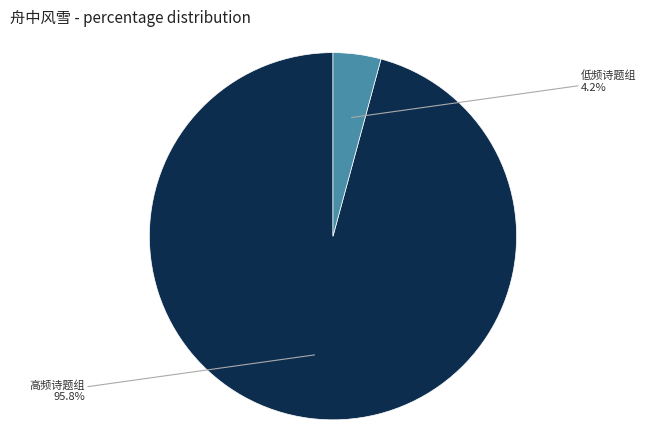

Between 高频诗题组 and 低频诗题组, which is larger?

高频诗题组